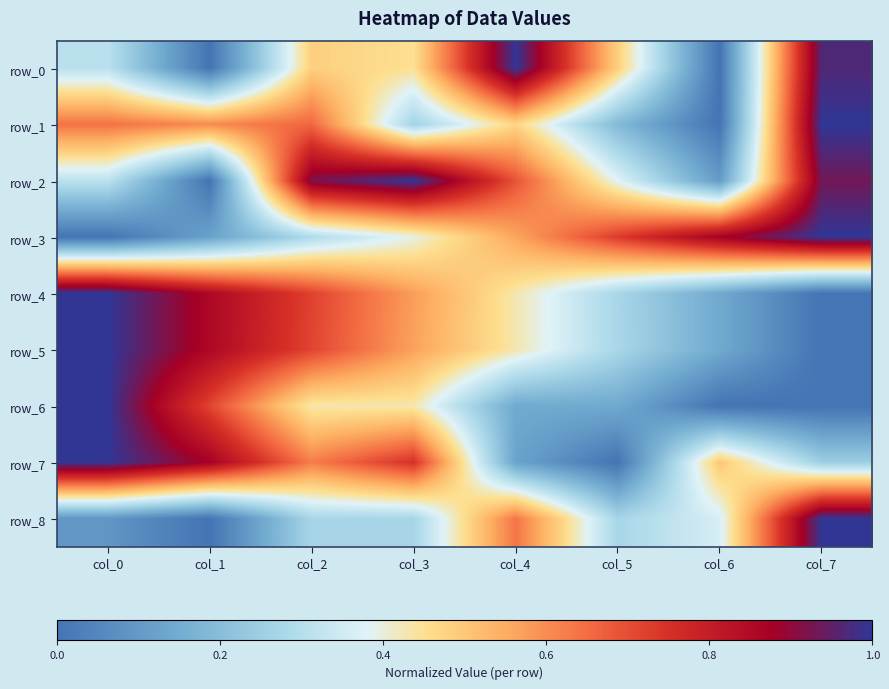

Rank the categories by row_5 value from lowest to highest.

col_7, col_6, col_5, col_4, col_3, col_2, col_1, col_0